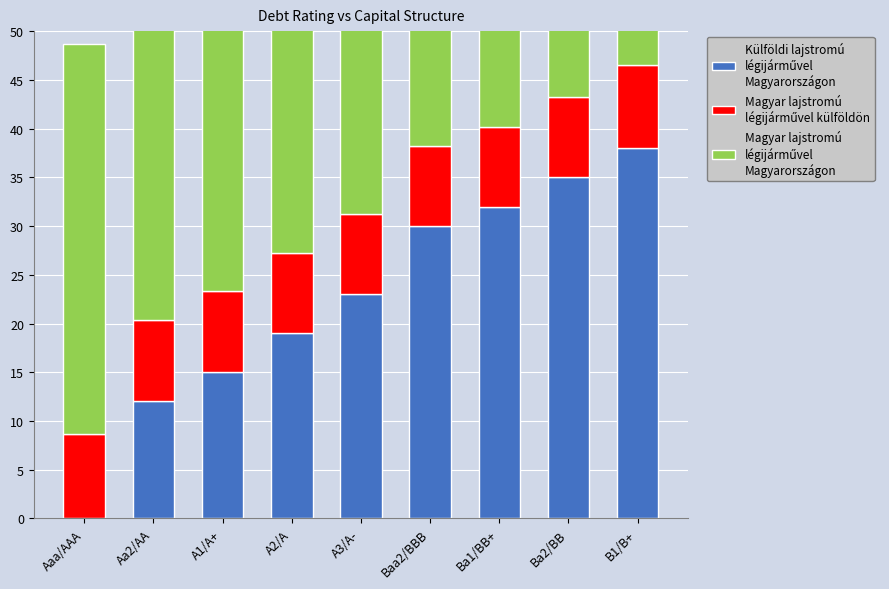

What is the difference between the second highest and minimum values in the Magyar lajstromú
légijárművel külföldön series?

0.3